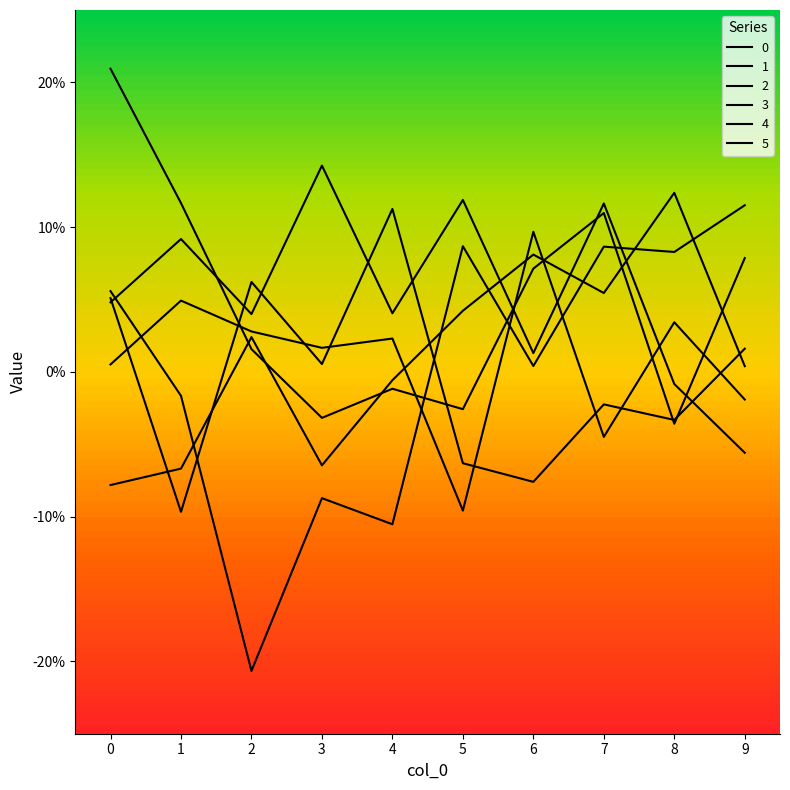

What is the difference between the maximum and minimum values in the 2 series?

0.2